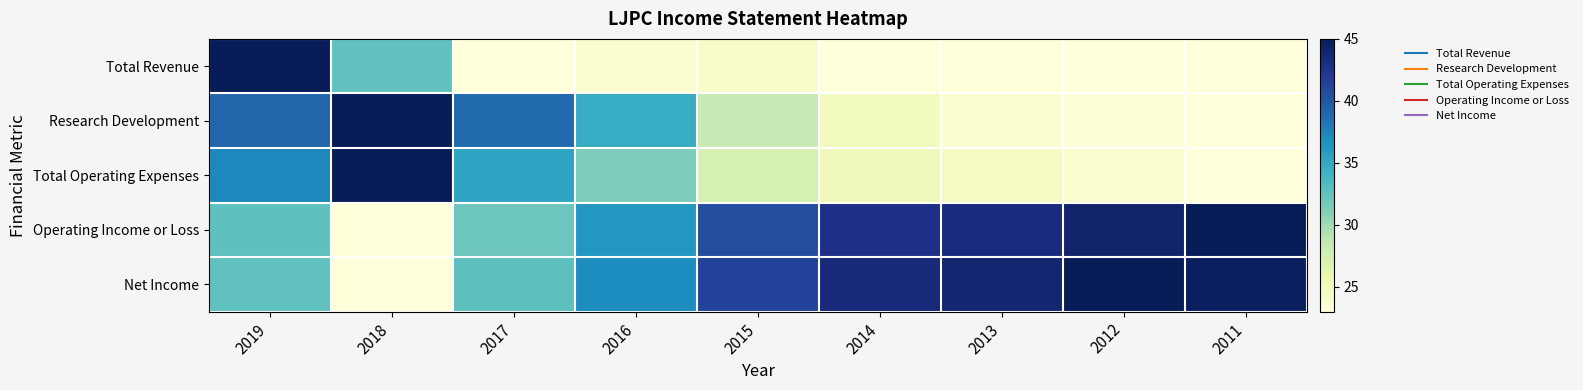

What is the spread (max minus min) of values at 2017?

15.9